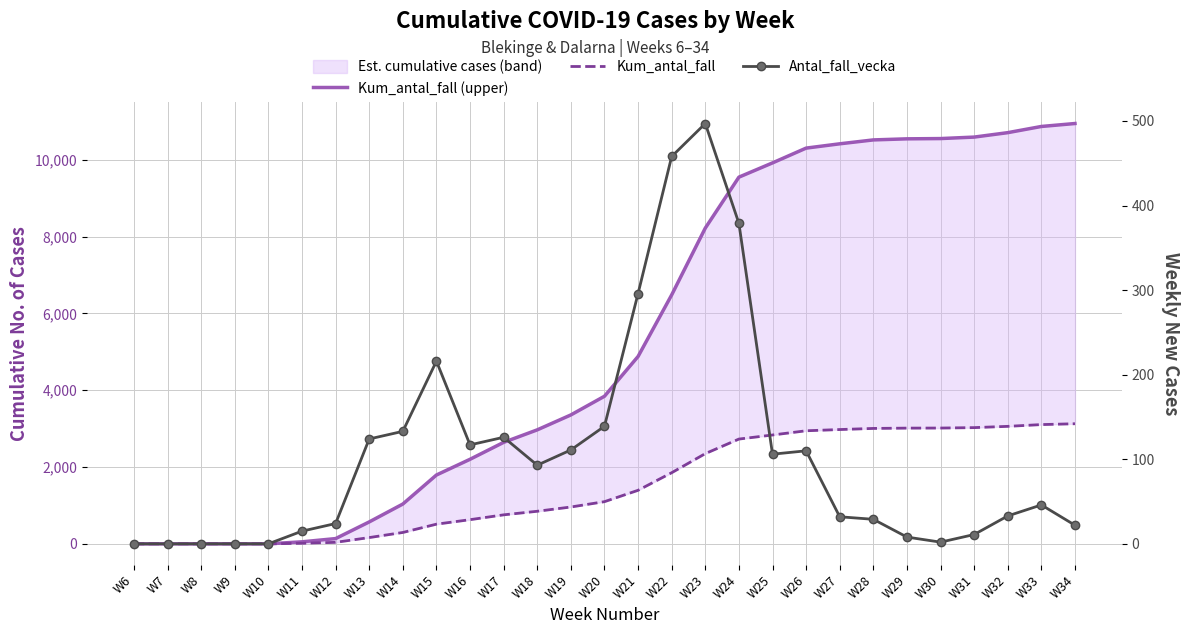

What is the difference between the highest and lowest values at W33?

10821.5